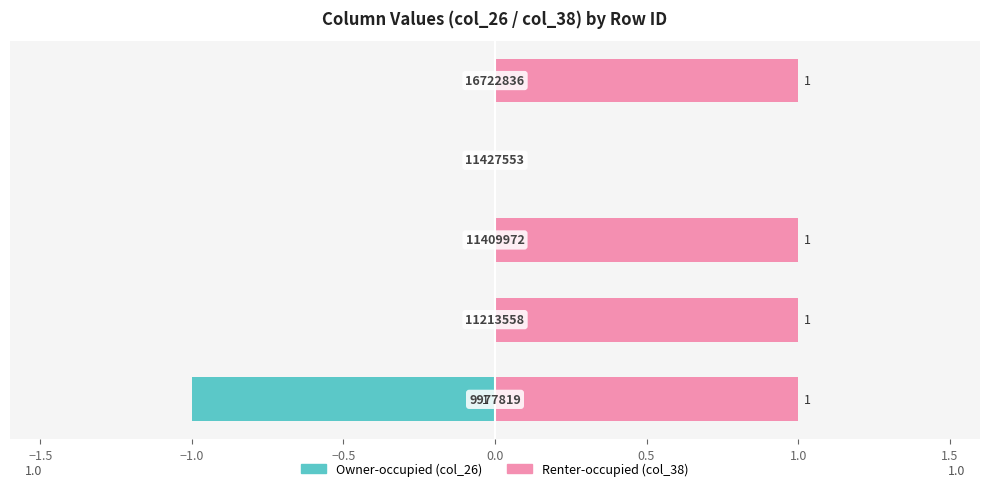

Is it true that Owner-occupied equals 1 at 0.0?

False